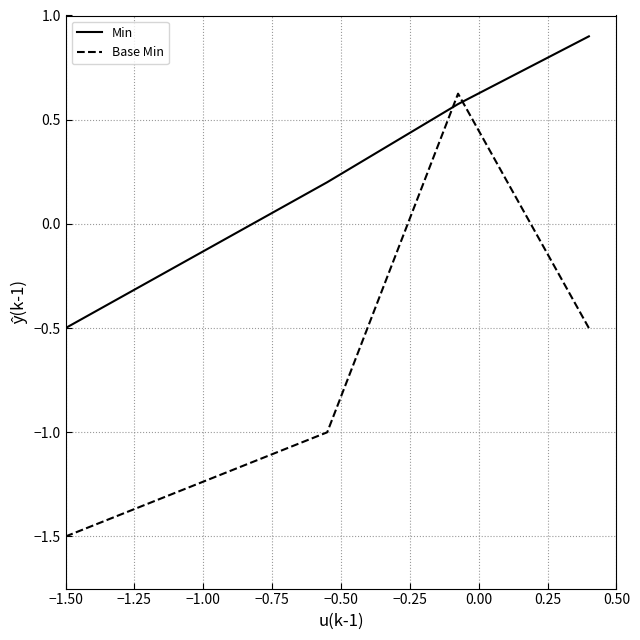

Which series has the largest range (max minus min)?

Base Min